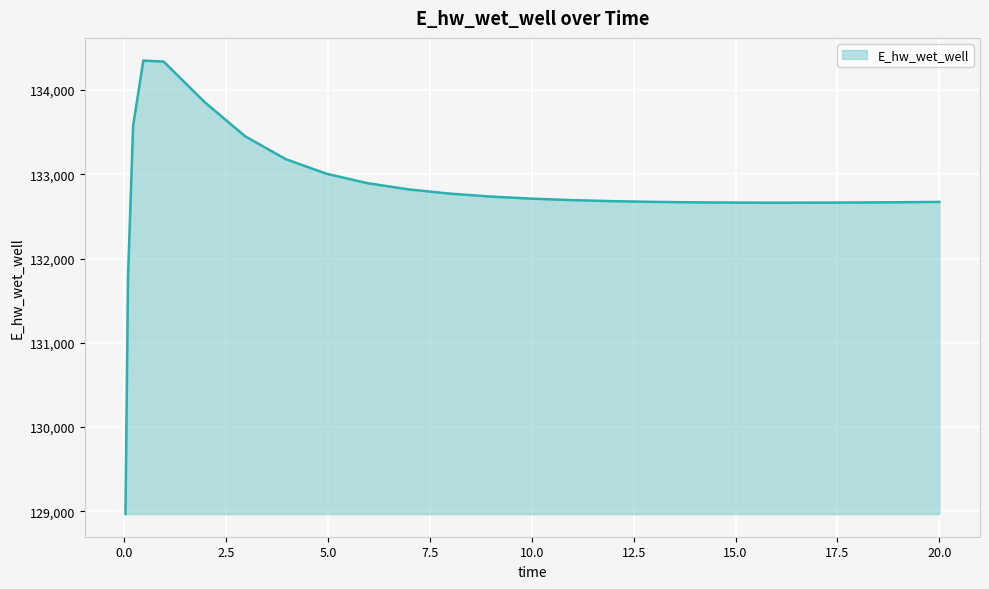

What is the greatest value displayed?

134349.7